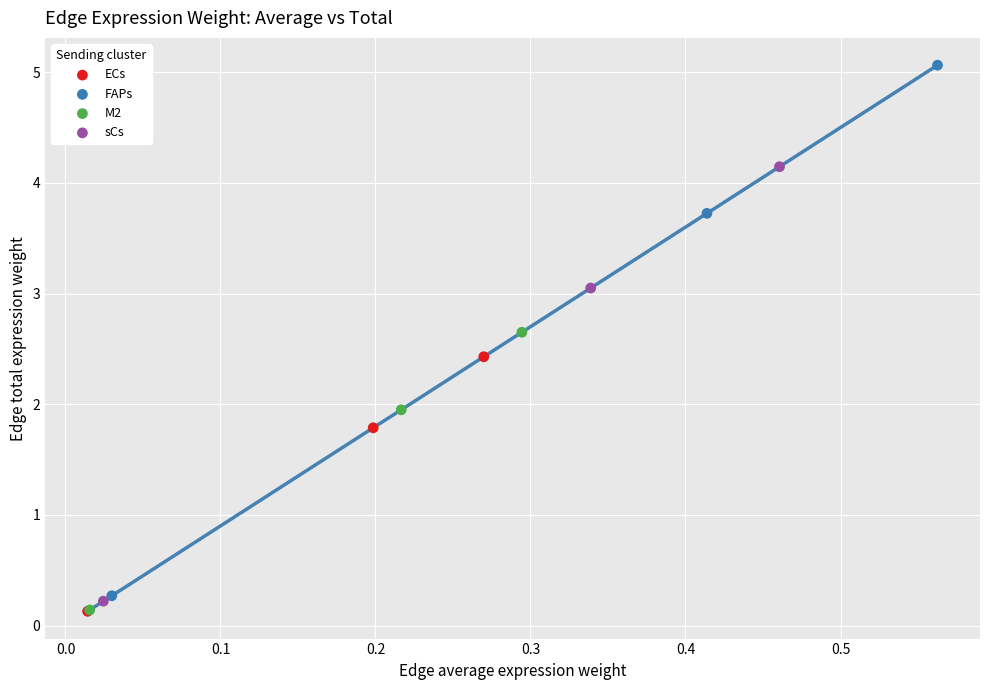

Which series contains the highest Y value?

FAPs